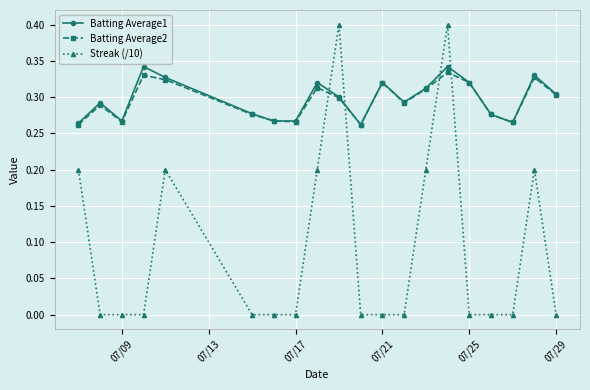

Which series has the largest range (max minus min)?

Streak (/10)